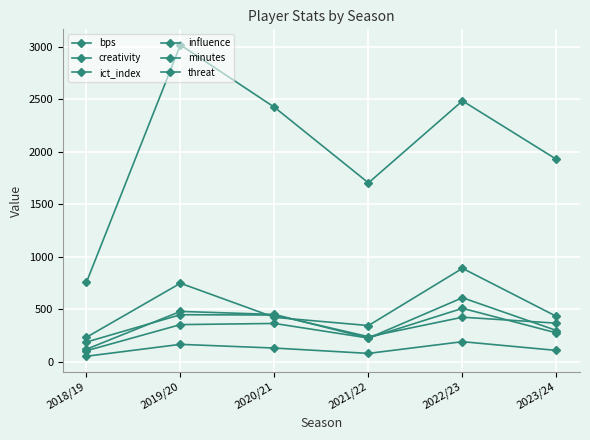

Reading left to right, what are all the values shown in this chart?

bps: 2018/19=107.0	2019/20=356.0	2020/21=367.0	2021/22=228.0	2022/23=511.0	2023/24=277.0
creativity: 2018/19=189.8	2019/20=450.2	2020/21=447.3	2021/22=240.9	2022/23=426.4	2023/24=369.7
ict_index: 2018/19=54.6	2019/20=168.0	2020/21=132.6	2021/22=81.8	2022/23=193.3	2023/24=110.1
influence: 2018/19=121.4	2019/20=481.6	2020/21=452.6	2021/22=227.2	2022/23=611.8	2023/24=299.8
minutes: 2018/19=758.0	2019/20=3020.0	2020/21=2426.0	2021/22=1706.0	2022/23=2487.0	2023/24=1930.0
threat: 2018/19=235.0	2019/20=750.0	2020/21=425.0	2021/22=347.0	2022/23=892.0	2023/24=434.0